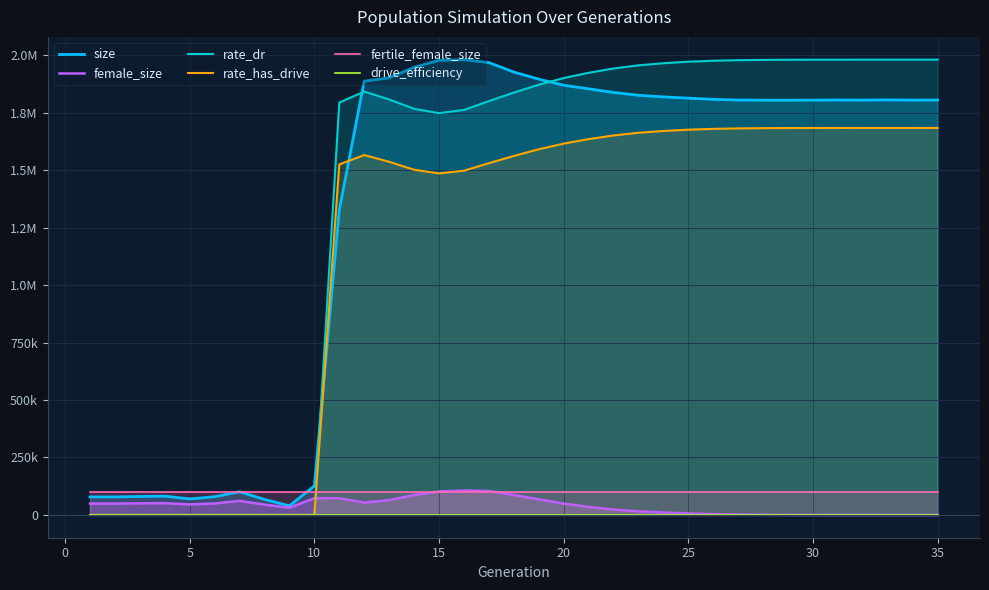

What are all the series names shown in the legend?

size, female_size, rate_dr, rate_has_drive, fertile_female_size, drive_efficiency